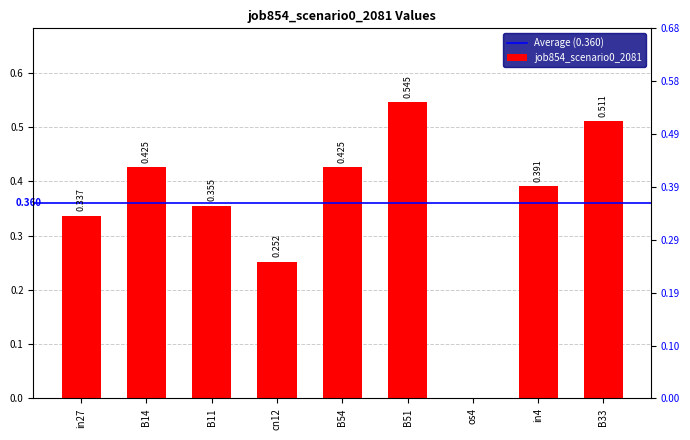

Is it true that the value at B33 is 0.2?

False